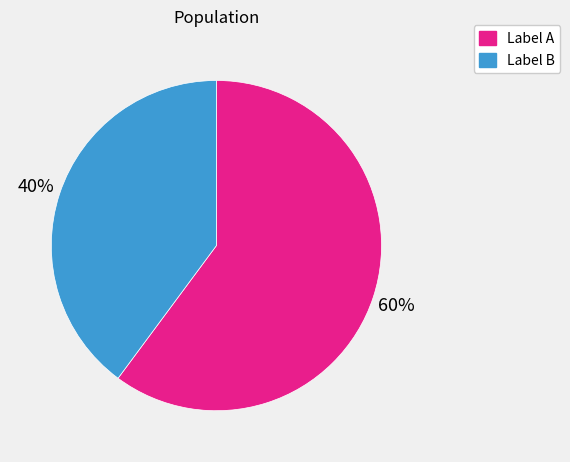

Is there a majority slice in this chart?

Yes